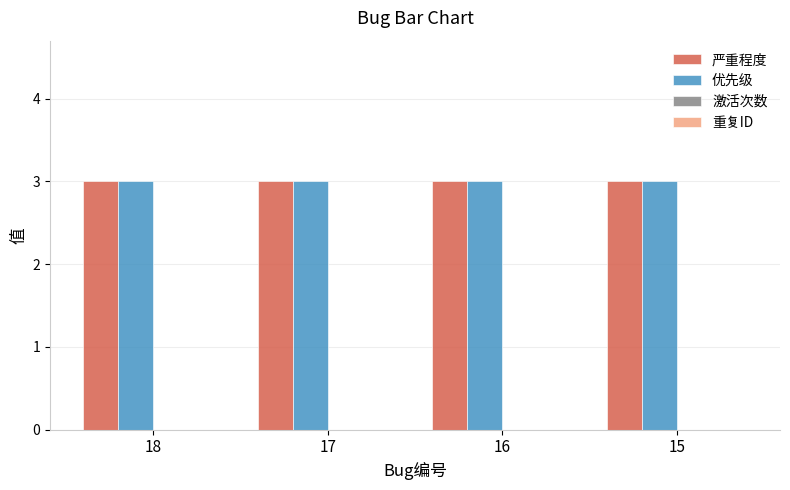

Is the value of 优先级 at 16 greater than the value of 重复ID at 16?

Yes